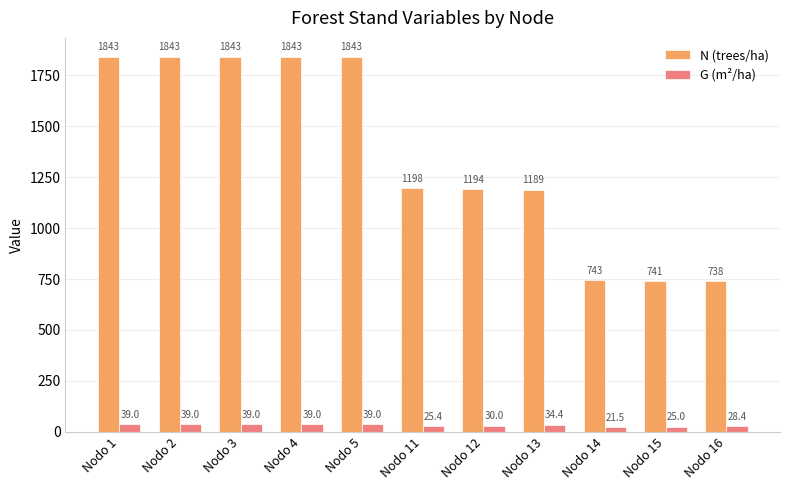

Which series has the largest range (max minus min)?

N (trees/ha)